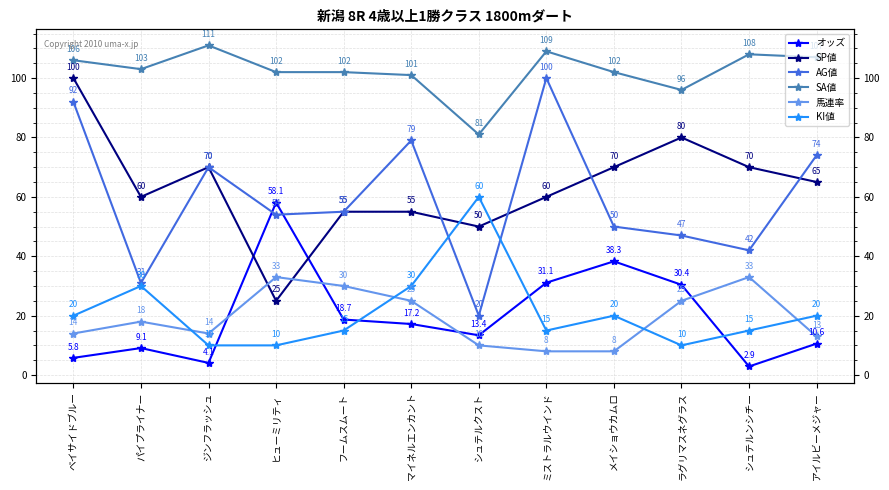

What is the difference between the maximum and minimum values in the KI値 series?

50.0